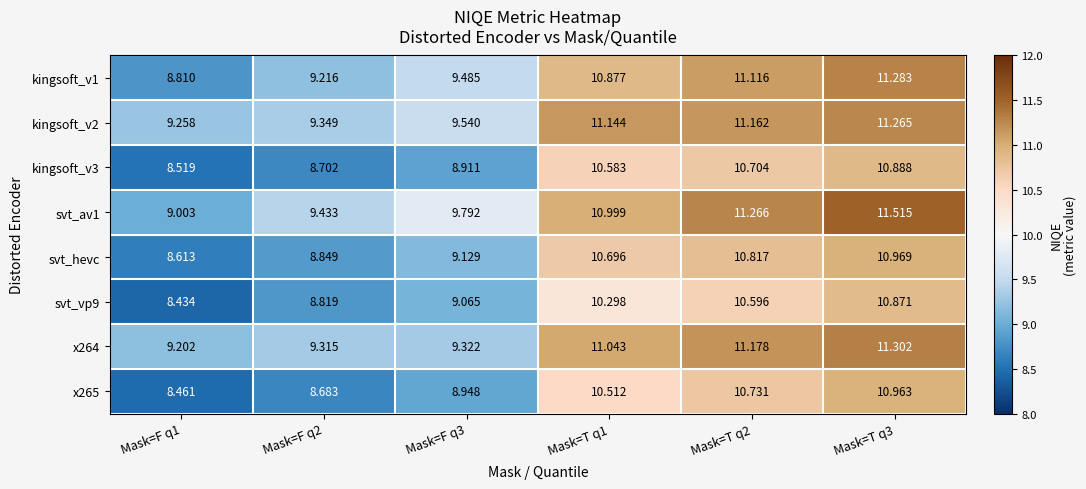

What is the total value across all series at Mask=T q2?

87.6